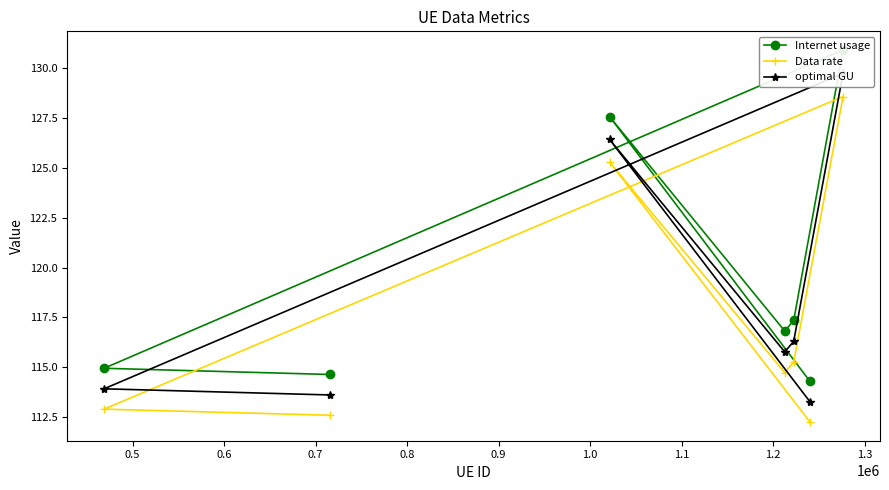

In optimal GU, how many points are lower than both neighbors (excluding endpoints)?

1